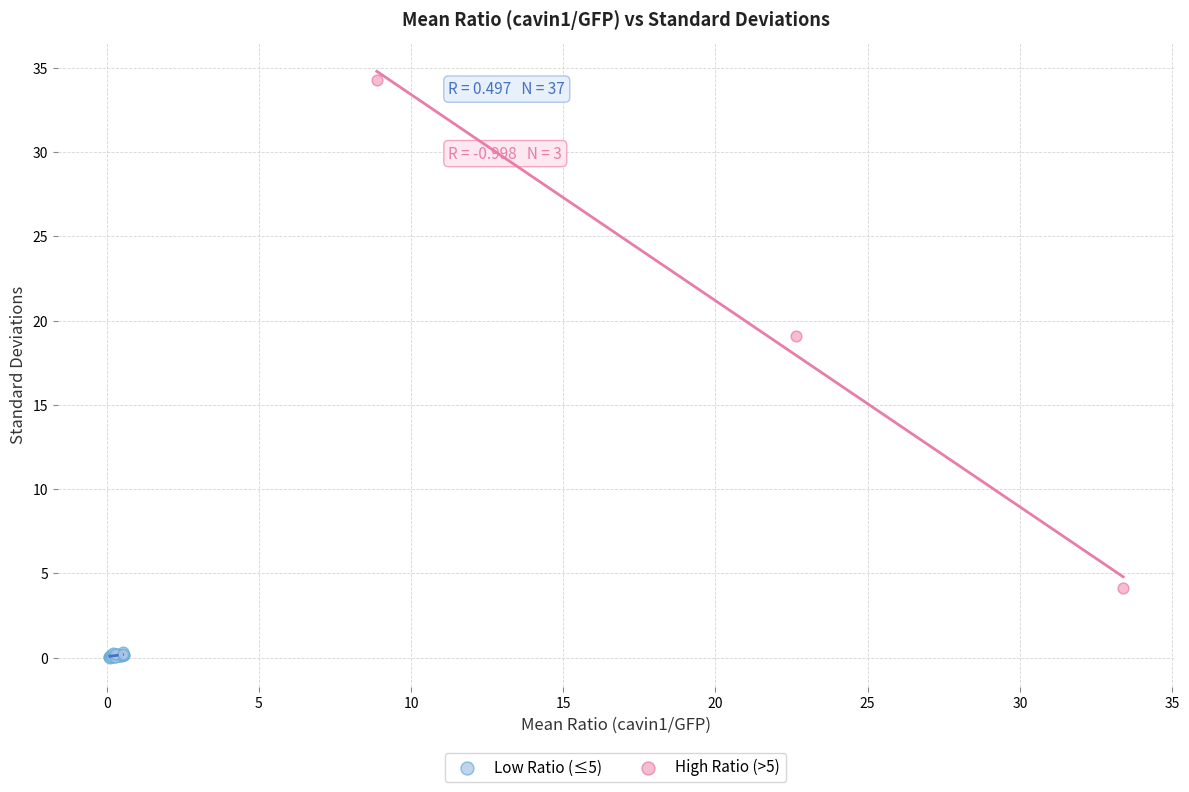

Which series has the largest Y range (max minus min)?

High Ratio (>5)